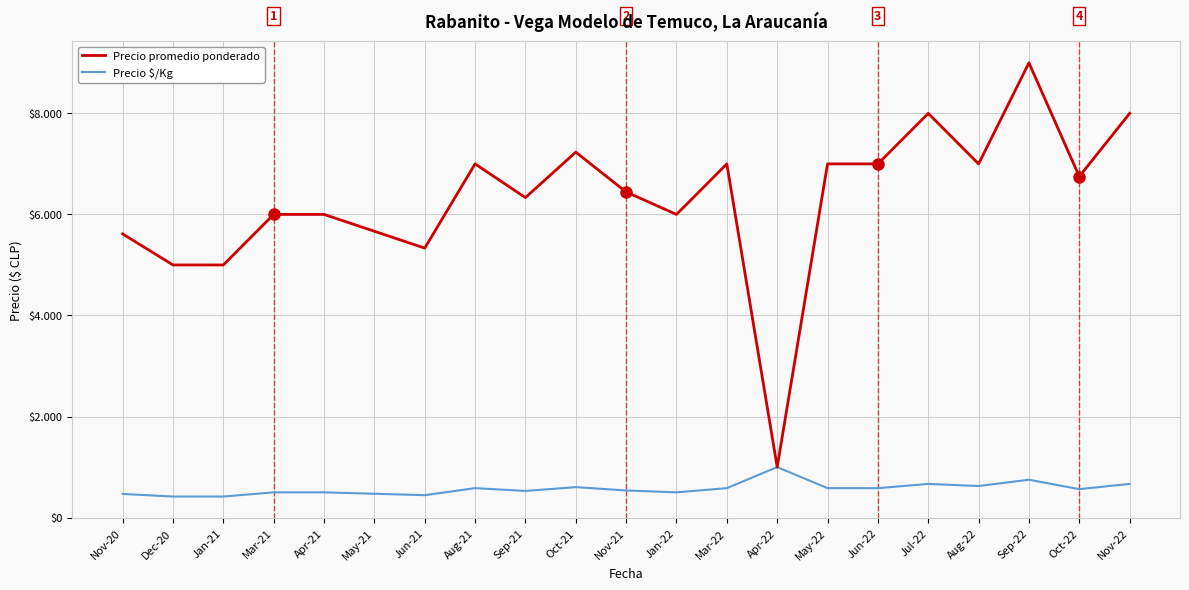

What is the difference between the Precio promedio ponderado values at Nov-22 and Jun-22?

1000